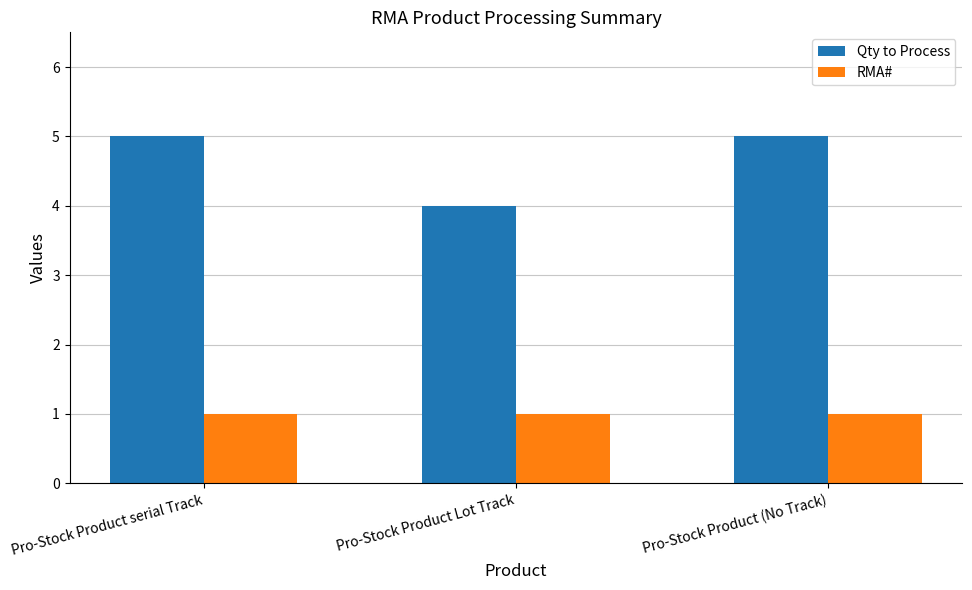

What value does the RMA# series have at Pro-Stock Product serial Track?

1